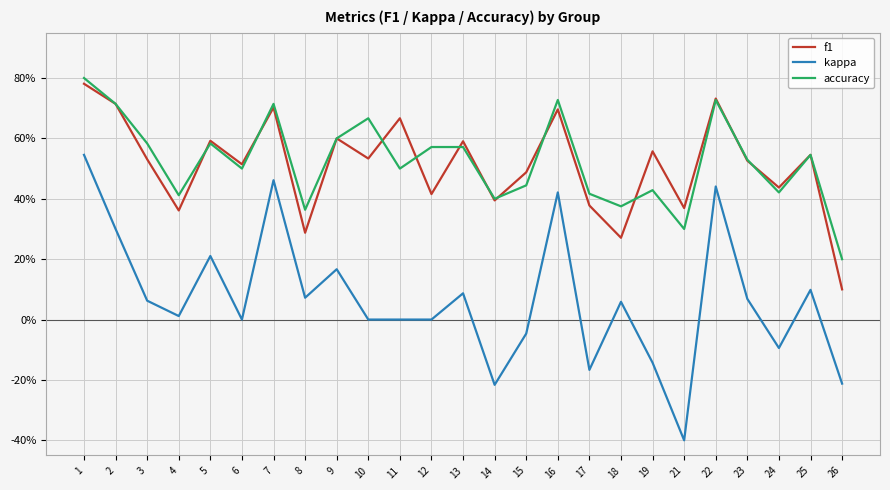

Does the chart have visible grid lines?

Yes